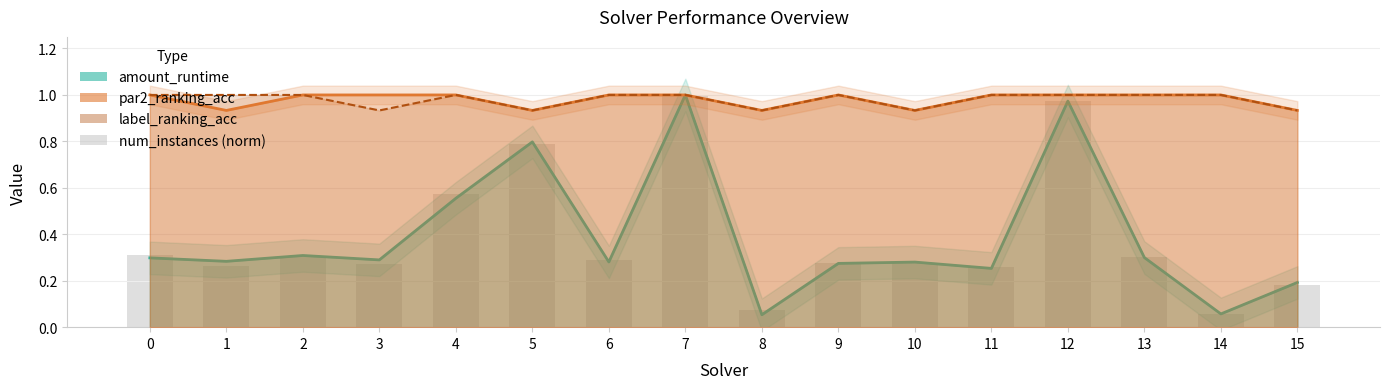

Which label corresponds to the largest value in the chart?

7